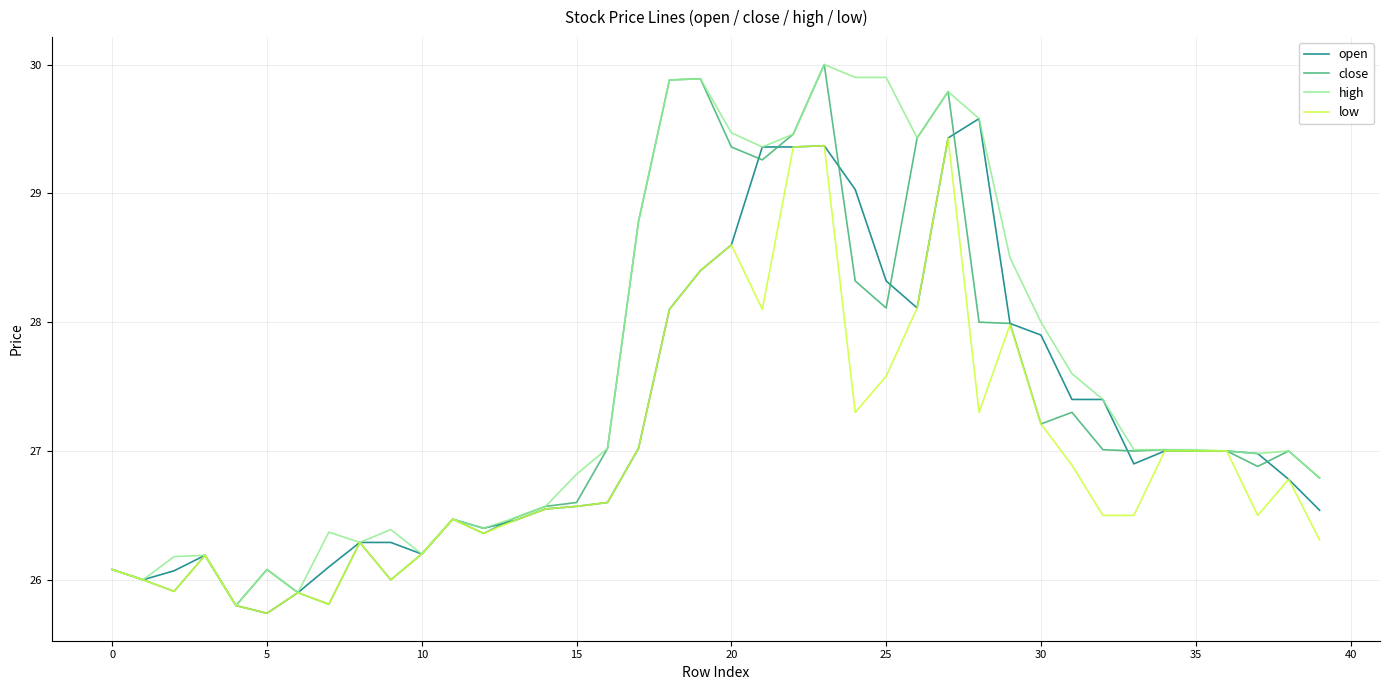

What is the average value of the close series?

27.4